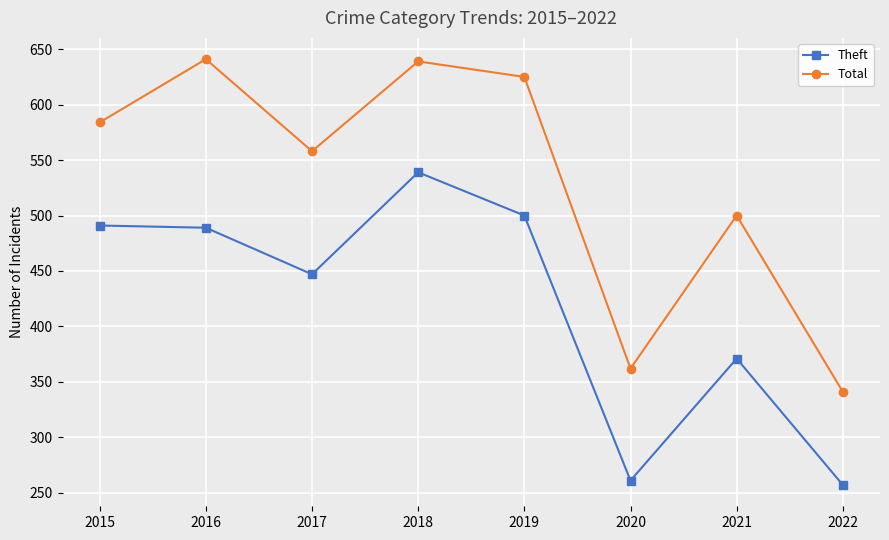

What is the lowest value of the Total series?

341